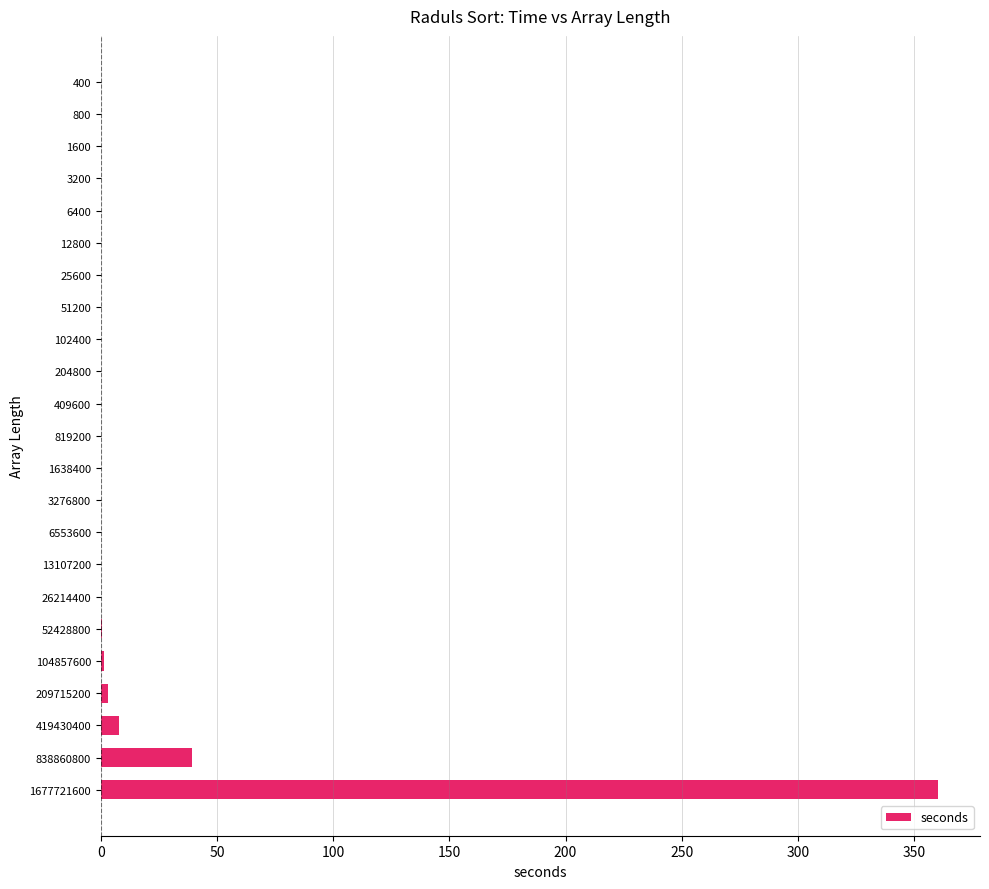

Where is the data nearest to the value 180?

838860800